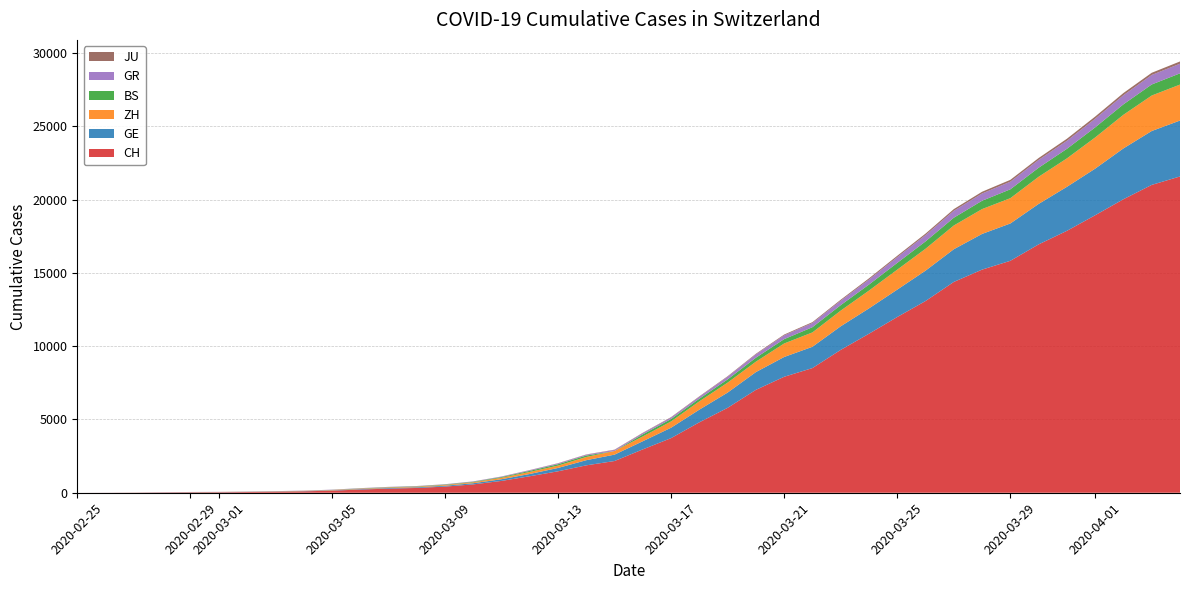

Reading left to right, transcribe all the data shown in this chart.

CH: 0=0	1=4	2=8	3=20	4=30	5=36	6=50	7=69	8=97	9=142	10=219	11=280	12=327	13=419	14=570	15=807	16=1125	17=1463	18=1870	19=2165	20=2959	21=3727	22=4807	23=5794	24=7022	25=7915	26=8509	27=9749	28=10853	29=11994	30=13085	31=14388	32=15229	33=15831	34=16951	35=17876	36=18940	37=20034	38=21011	39=21587
GE: 0=0	1=1	2=1	3=5	4=9	5=10	6=11	7=14	8=16	9=20	10=30	11=43	12=45	13=60	14=80	15=114	16=155	17=227	18=351	19=435	20=556	21=710	22=863	23=1041	24=1212	25=1350	26=1453	27=1611	28=1729	29=1870	30=2073	31=2231	32=2436	33=2547	34=2761	35=3003	36=3180	37=3469	38=3678	39=3816
ZH: 0=0	1=0	2=2	3=2	4=6	5=7	6=10	7=13	8=15	9=23	10=29	11=34	12=40	13=49	14=62	15=101	16=140	17=163	18=218	19=250	20=326	21=429	22=568	23=679	24=711	25=922	26=981	27=1070	28=1216	29=1362	30=1494	31=1621	32=1695	33=1727	34=1853	35=1941	36=2130	37=2294	38=2422	39=2455
BS: 0=0	1=0	2=1	3=1	4=1	5=1	6=1	7=3	8=3	9=8	10=15	11=21	12=24	13=28	14=33	15=49	16=73	17=92	18=100	19=0	20=143	21=164	22=181	23=220	24=270	25=297	26=356	27=374	28=410	29=462	30=501	31=530	32=569	33=605	34=617	35=653	36=687	37=714	38=754	39=767
GR: 0=0	1=2	2=2	3=6	4=6	5=6	6=9	7=9	8=12	9=14	10=16	11=17	12=18	13=18	14=22	15=31	16=43	17=53	18=56	19=71	20=84	21=101	22=128	23=182	24=226	25=258	26=284	27=300	28=343	29=393	30=433	31=474	32=495	33=519	34=535	35=547	36=592	37=622	38=649	39=657
JU: 0=0	1=0	2=1	3=1	4=1	5=1	6=1	7=2	8=2	9=4	10=4	11=5	12=5	13=7	14=7	15=7	16=12	17=17	18=18	19=19	20=25	21=29	22=32	23=36	24=44	25=54	26=61	27=69	28=82	29=92	30=100	31=114	32=119	33=127	34=128	35=140	36=145	37=149	38=149	39=154